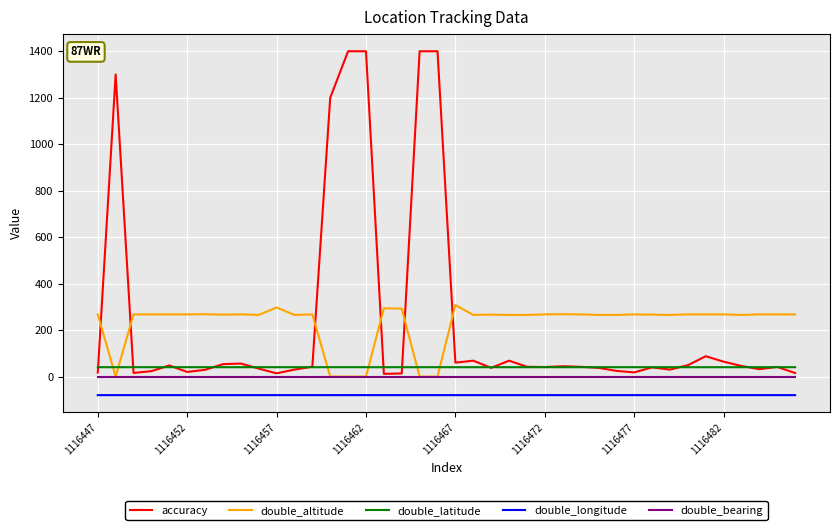

What are all the series names shown in the legend?

accuracy, double_altitude, double_latitude, double_longitude, double_bearing